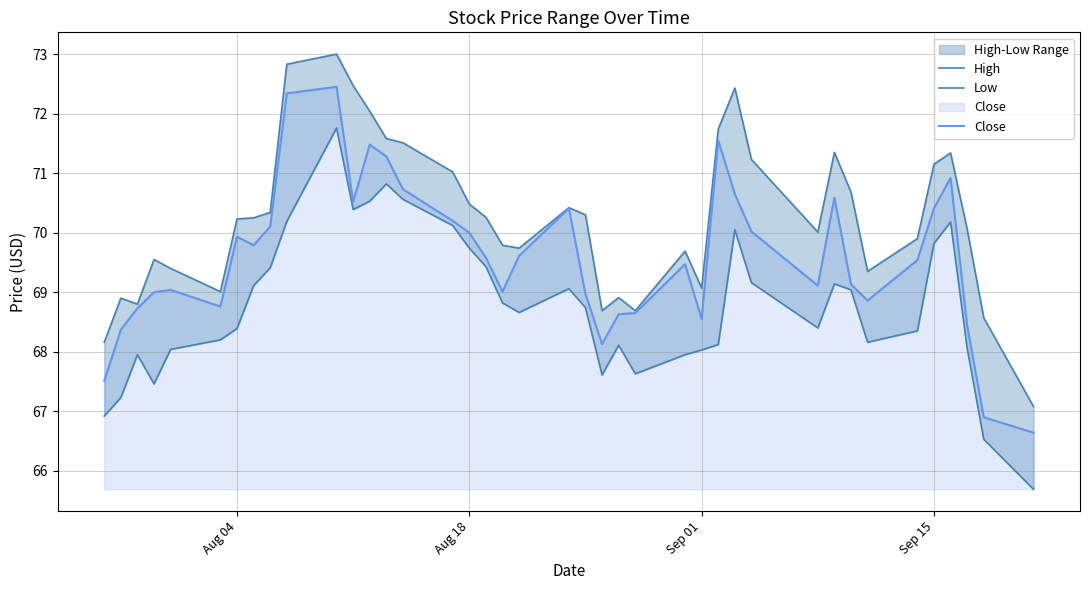

The Close series shows 118.8 at Sep 01. True or false?

False